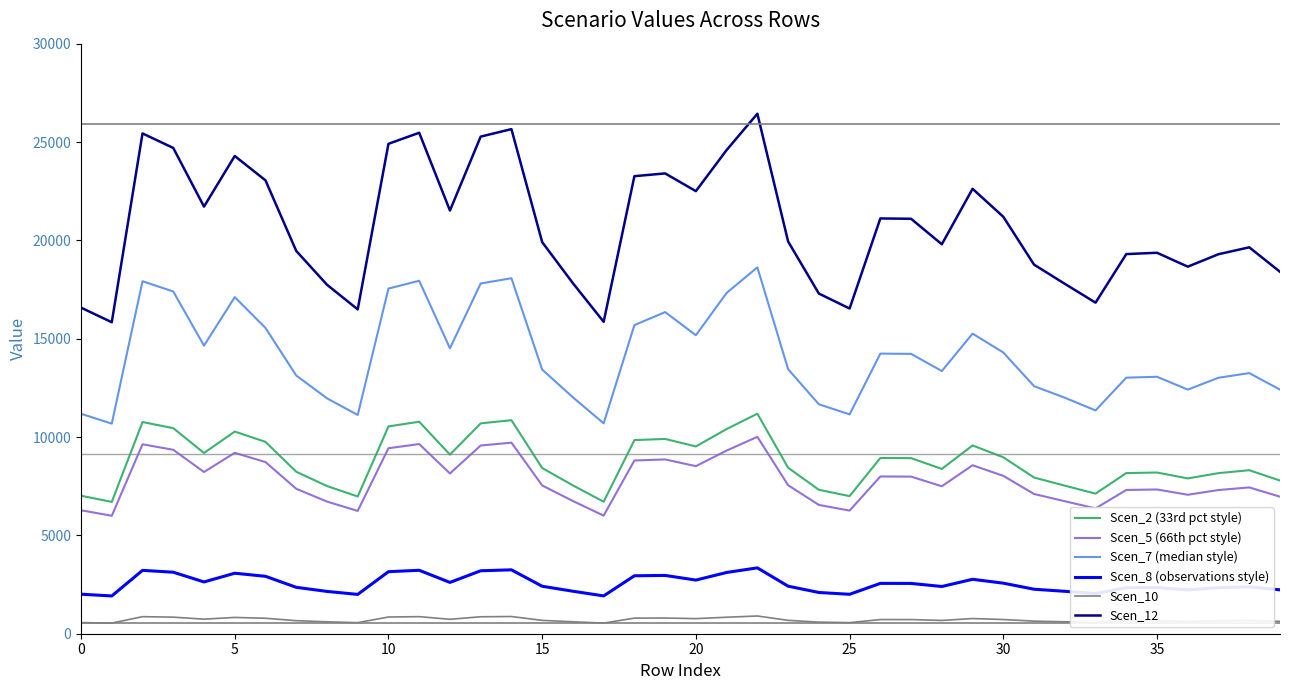

Which series has the largest total across all categories?

Scen_12